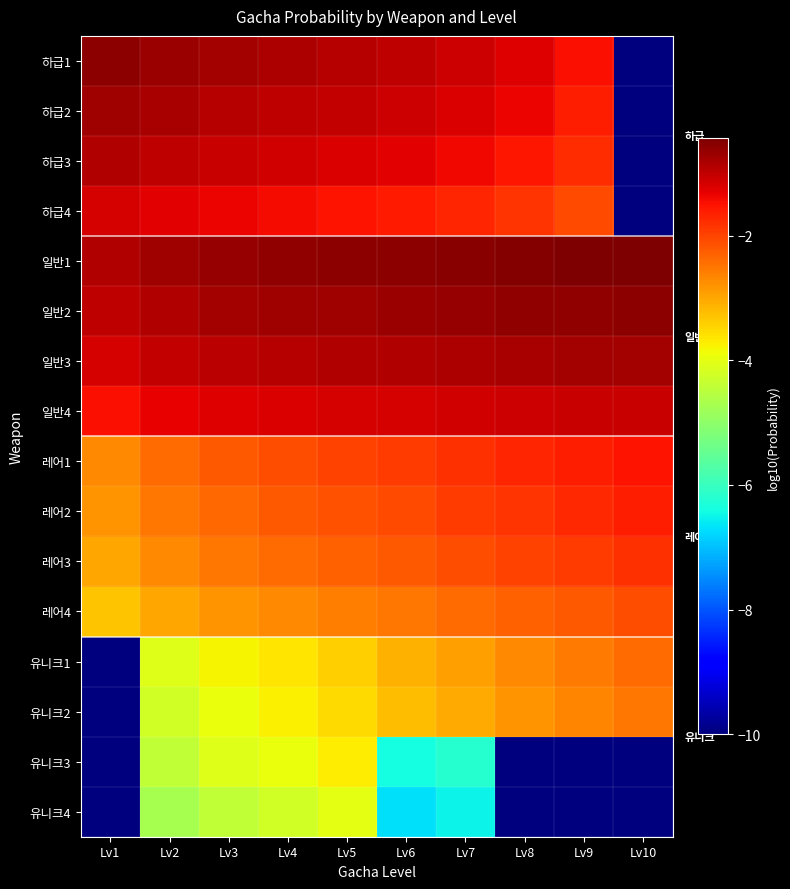

Reading left to right, extract all data points from this chart.

하급1: Lv1=-0.6	Lv2=-0.7	Lv3=-0.8	Lv4=-0.8	Lv5=-0.9	Lv6=-1.0	Lv7=-1.1	Lv8=-1.2	Lv9=-1.5	Lv10=-10.0
하급2: Lv1=-0.7	Lv2=-0.8	Lv3=-0.9	Lv4=-1.0	Lv5=-1.0	Lv6=-1.1	Lv7=-1.2	Lv8=-1.4	Lv9=-1.6	Lv10=-10.0
하급3: Lv1=-0.9	Lv2=-1.0	Lv3=-1.1	Lv4=-1.1	Lv5=-1.2	Lv6=-1.3	Lv7=-1.4	Lv8=-1.5	Lv9=-1.8	Lv10=-10.0
하급4: Lv1=-1.2	Lv2=-1.3	Lv3=-1.4	Lv4=-1.4	Lv5=-1.5	Lv6=-1.6	Lv7=-1.7	Lv8=-1.8	Lv9=-2.1	Lv10=-10.0
일반1: Lv1=-0.9	Lv2=-0.7	Lv3=-0.7	Lv4=-0.6	Lv5=-0.6	Lv6=-0.6	Lv7=-0.5	Lv8=-0.5	Lv9=-0.5	Lv10=-0.4
일반2: Lv1=-1.0	Lv2=-0.9	Lv3=-0.8	Lv4=-0.7	Lv5=-0.7	Lv6=-0.7	Lv7=-0.6	Lv8=-0.6	Lv9=-0.6	Lv10=-0.6
일반3: Lv1=-1.2	Lv2=-1.0	Lv3=-1.0	Lv4=-0.9	Lv5=-0.9	Lv6=-0.9	Lv7=-0.8	Lv8=-0.8	Lv9=-0.8	Lv10=-0.7
일반4: Lv1=-1.5	Lv2=-1.3	Lv3=-1.3	Lv4=-1.2	Lv5=-1.2	Lv6=-1.2	Lv7=-1.1	Lv8=-1.1	Lv9=-1.1	Lv10=-1.0
레어1: Lv1=-2.7	Lv2=-2.4	Lv3=-2.2	Lv4=-2.1	Lv5=-2.0	Lv6=-1.9	Lv7=-1.8	Lv8=-1.7	Lv9=-1.6	Lv10=-1.5
레어2: Lv1=-2.8	Lv2=-2.5	Lv3=-2.3	Lv4=-2.2	Lv5=-2.1	Lv6=-2.0	Lv7=-1.9	Lv8=-1.8	Lv9=-1.7	Lv10=-1.6
레어3: Lv1=-3.0	Lv2=-2.7	Lv3=-2.5	Lv4=-2.4	Lv5=-2.3	Lv6=-2.2	Lv7=-2.1	Lv8=-2.0	Lv9=-1.9	Lv10=-1.8
레어4: Lv1=-3.3	Lv2=-3.0	Lv3=-2.8	Lv4=-2.7	Lv5=-2.6	Lv6=-2.5	Lv7=-2.4	Lv8=-2.3	Lv9=-2.2	Lv10=-2.1
유니크1: Lv1=-10.0	Lv2=-4.1	Lv3=-3.8	Lv4=-3.6	Lv5=-3.4	Lv6=-3.1	Lv7=-2.9	Lv8=-2.7	Lv9=-2.6	Lv10=-2.4
유니크2: Lv1=-10.0	Lv2=-4.2	Lv3=-3.9	Lv4=-3.7	Lv5=-3.5	Lv6=-3.2	Lv7=-3.0	Lv8=-2.8	Lv9=-2.7	Lv10=-2.5
유니크3: Lv1=-10.0	Lv2=-4.4	Lv3=-4.1	Lv4=-3.9	Lv5=-3.7	Lv6=-6.4	Lv7=-6.2	Lv8=-10.0	Lv9=-10.0	Lv10=-10.0
유니크4: Lv1=-10.0	Lv2=-4.7	Lv3=-4.4	Lv4=-4.2	Lv5=-4.0	Lv6=-6.7	Lv7=-6.5	Lv8=-10.0	Lv9=-10.0	Lv10=-10.0